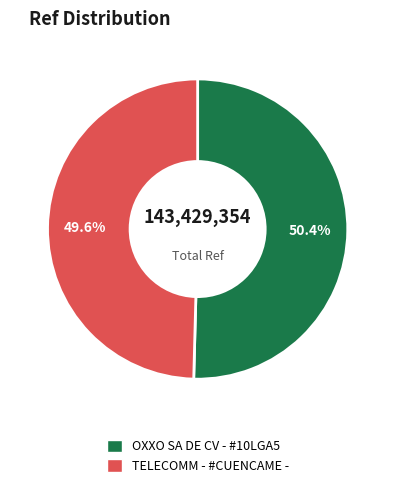

Is there any slice that represents more than half of the pie?

Yes